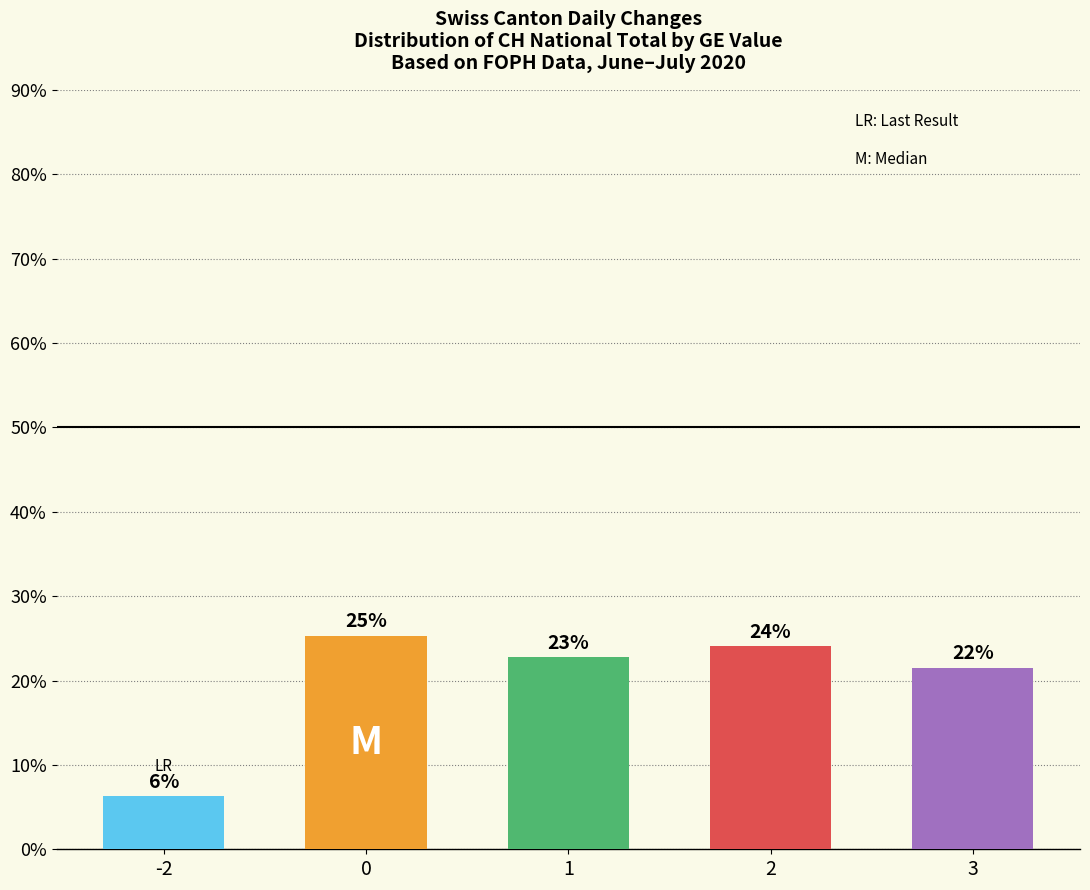

What is the difference between the second highest and second lowest values?

2.5